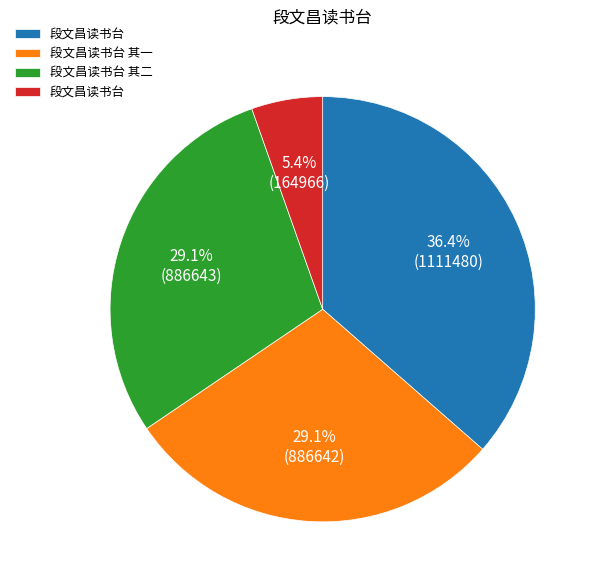

How many slices are in this pie chart?

4